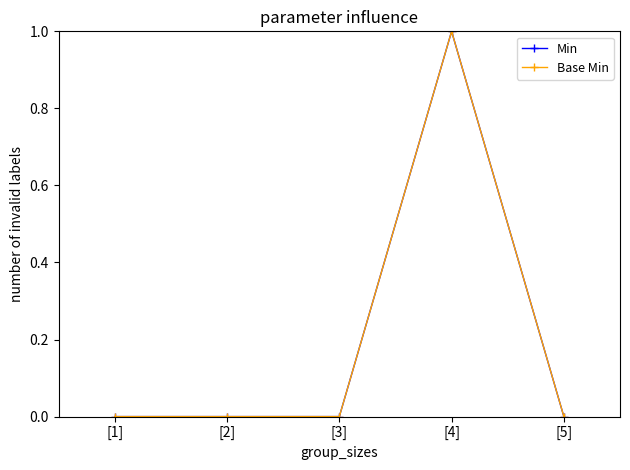

Is this an area chart (filled region under the line)?

No